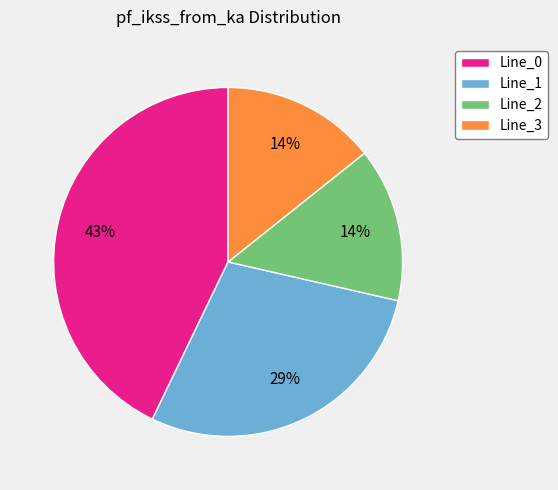

Does any single category account for the majority?

No